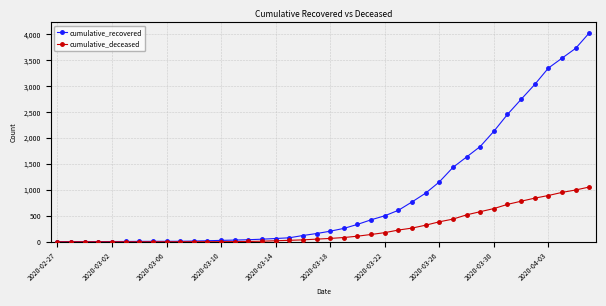

List the series in order of their overall mean, lowest first.

cumulative_deceased, cumulative_recovered